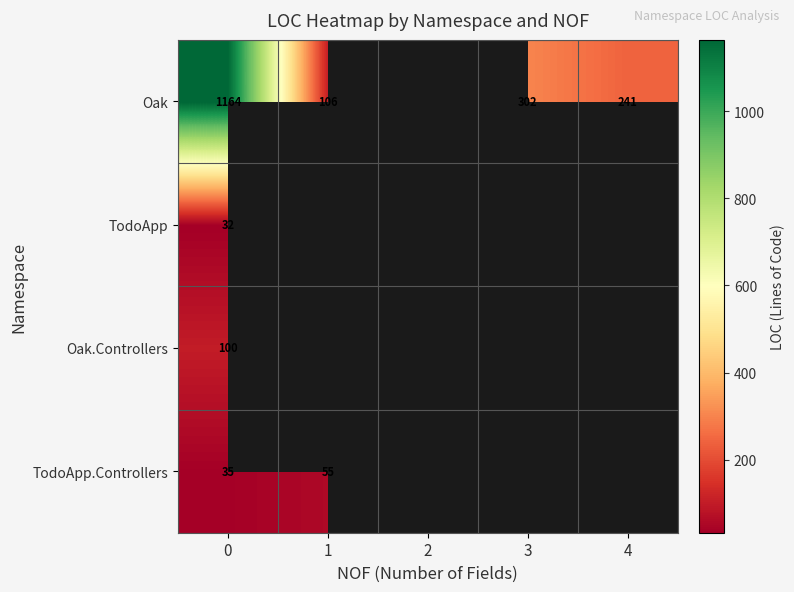

What is the greatest value displayed?

1164.0